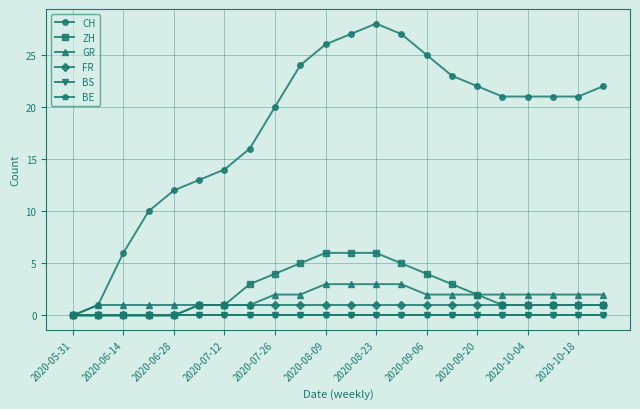

List the labels in order of BE value, smallest first.

2020-05-31, 2020-06-14, 2020-06-28, 2020-07-12, 2020-07-26, 2020-08-09, 2020-08-23, 2020-09-06, 2020-09-20, 2020-10-04, 2020-10-18, 11, 12, 13, 14, 15, 16, 17, 18, 19, 20, 21